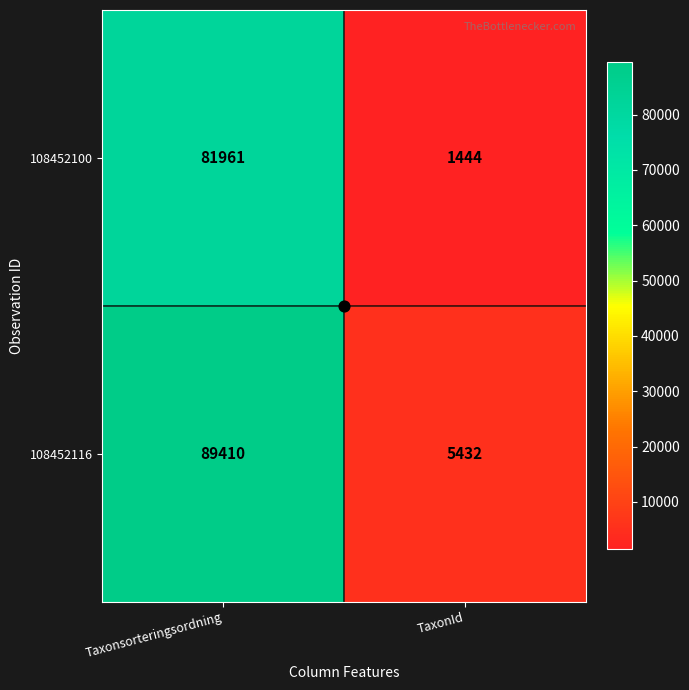

Read the 108452116 value at Taxonsorteringsordning, to the nearest 10.

89410